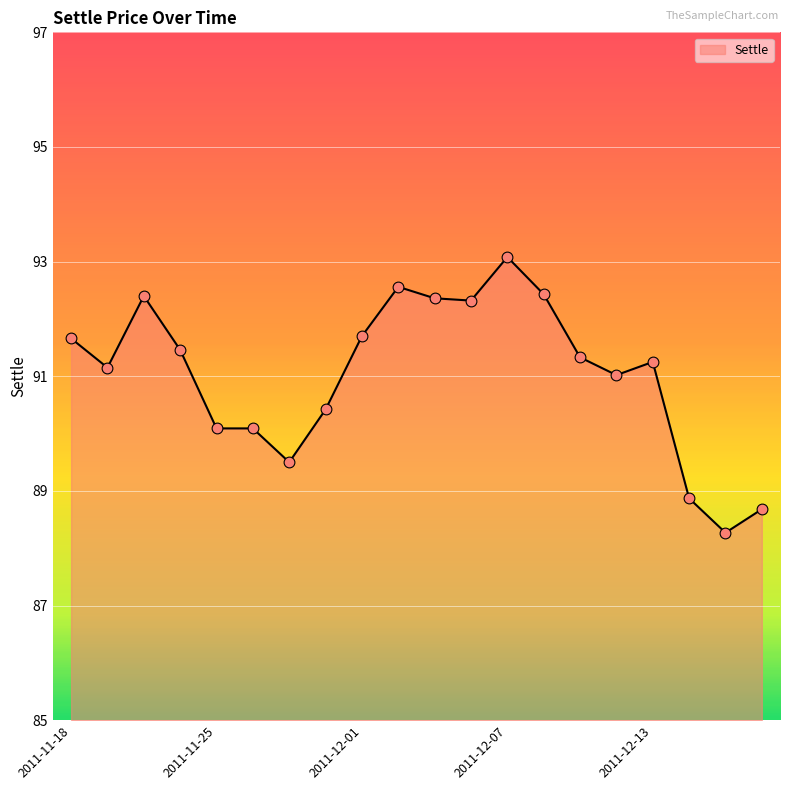

What is the difference between the maximum and minimum values?

4.8